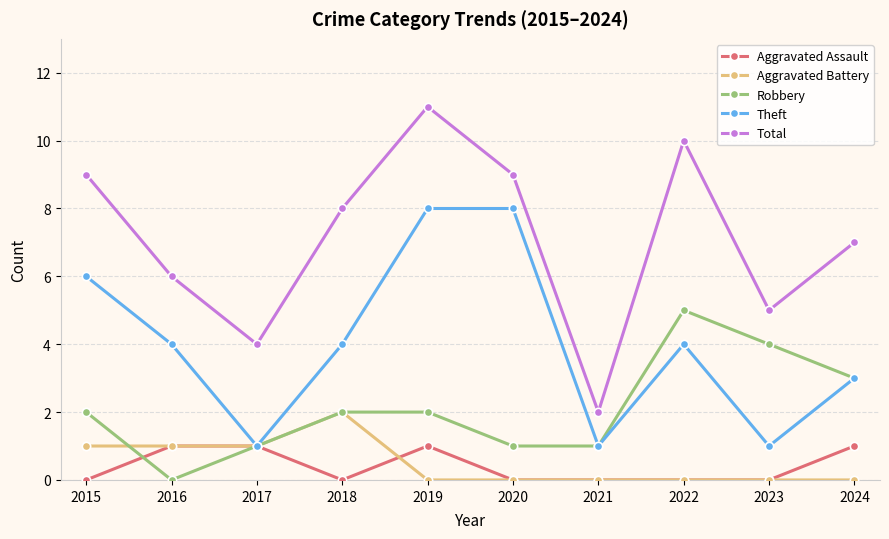

What is the difference between the highest and lowest values at 2023?

5